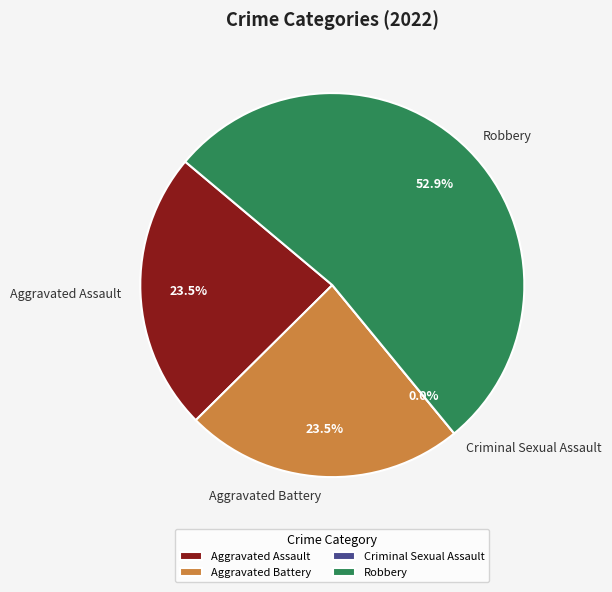

What is the change in value from Aggravated Battery to Robbery?

+5